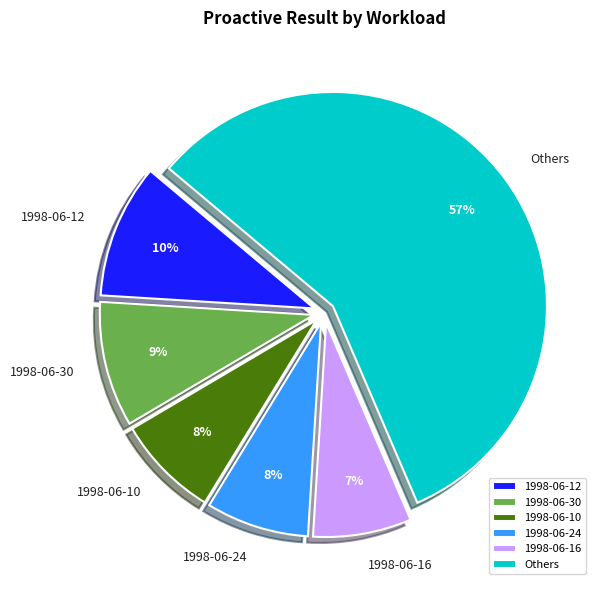

Which has a higher value, 1998-06-12 or 1998-06-24?

1998-06-12